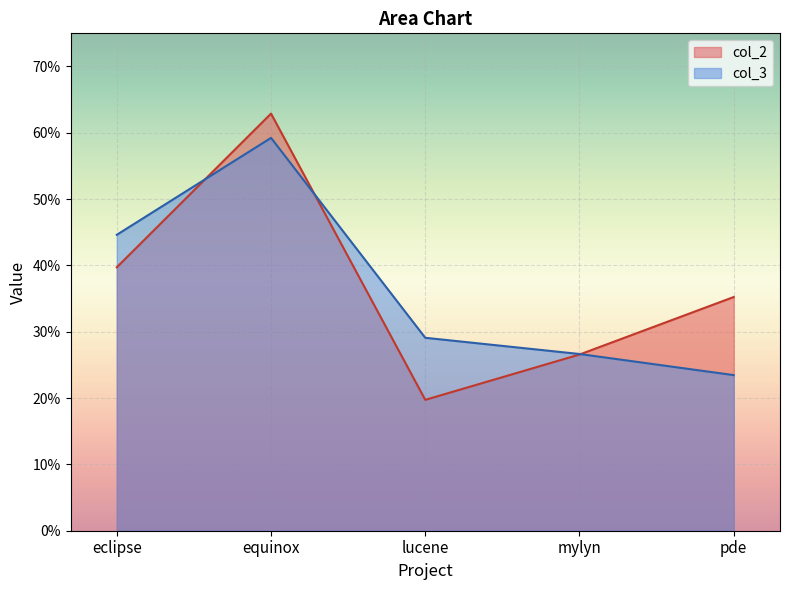

What position from the right is equinox?

4